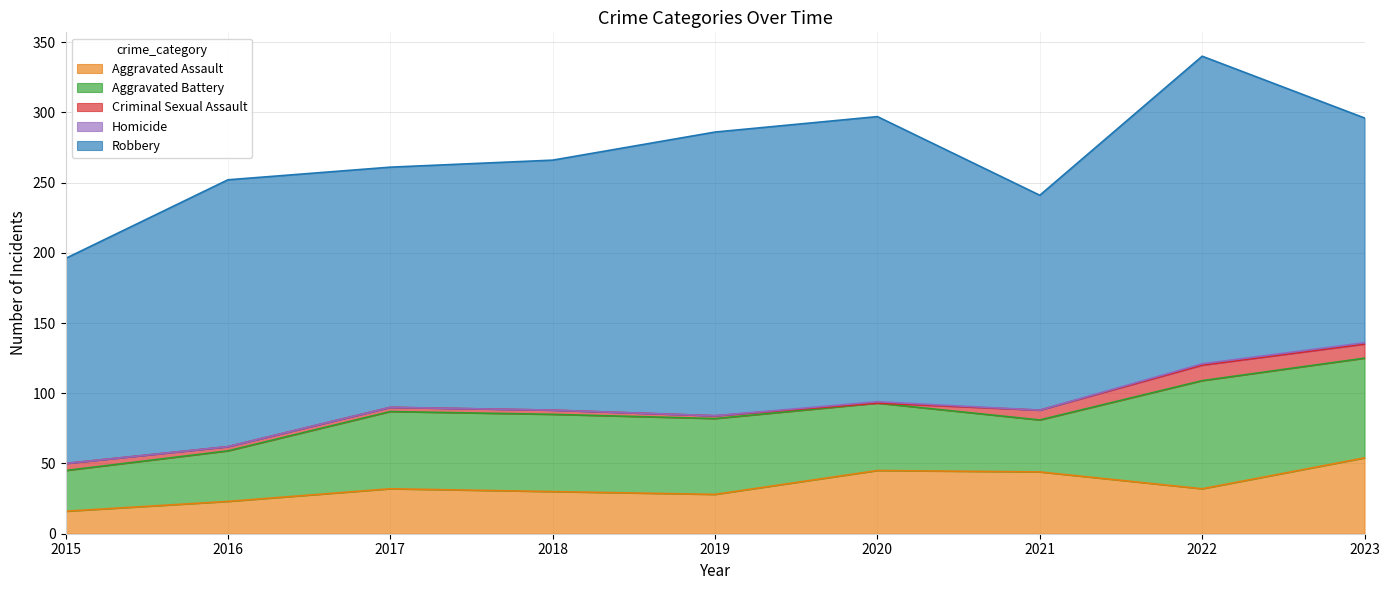

Where is Criminal Sexual Assault nearest to the value 5?

2015